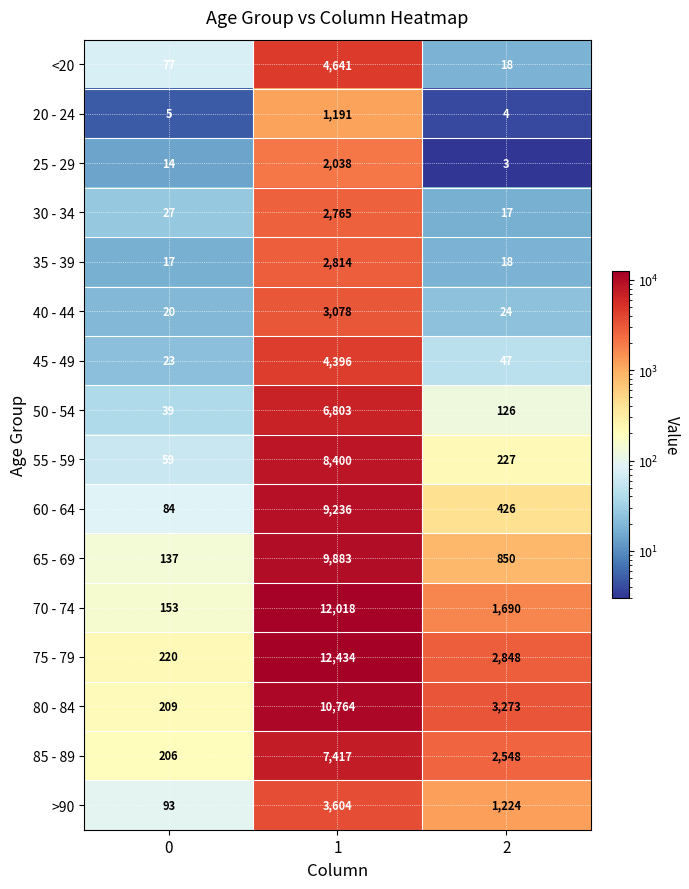

What is the difference between the second highest and minimum values in the 45 - 49 series?

24